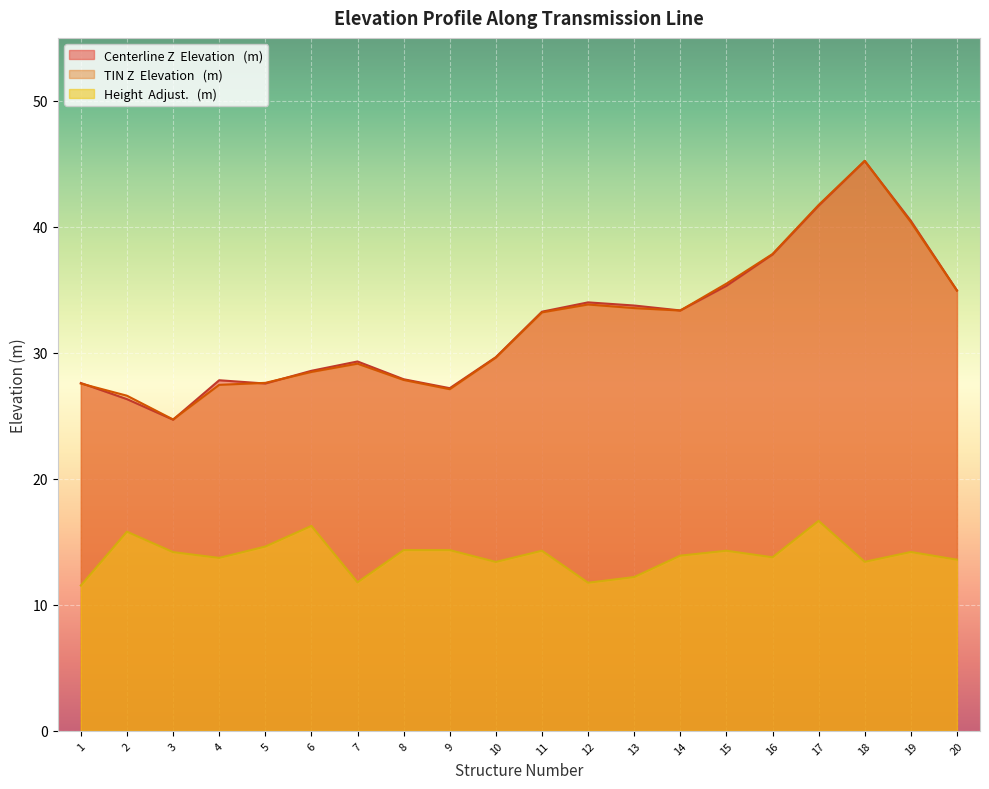

What is the sum of all Centerline Z  Elevation   (m) values?

646.6